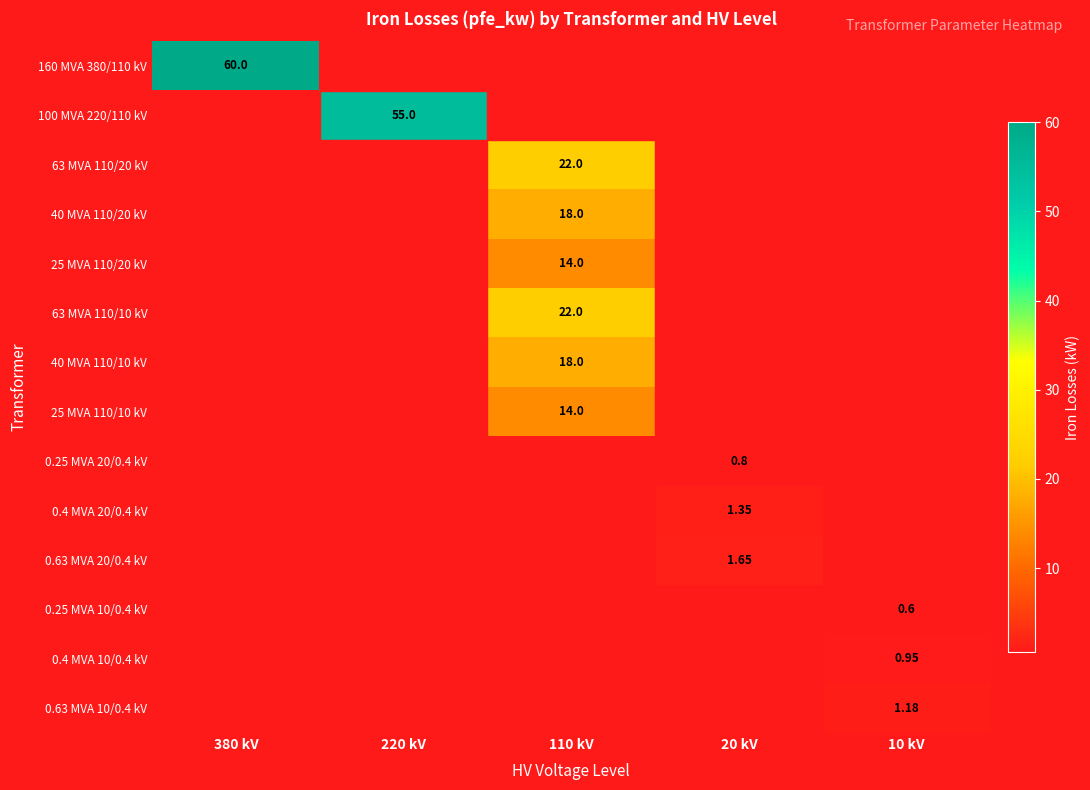

The 160 MVA 380/110 kV series shows 0.0 at 10 kV. True or false?

True